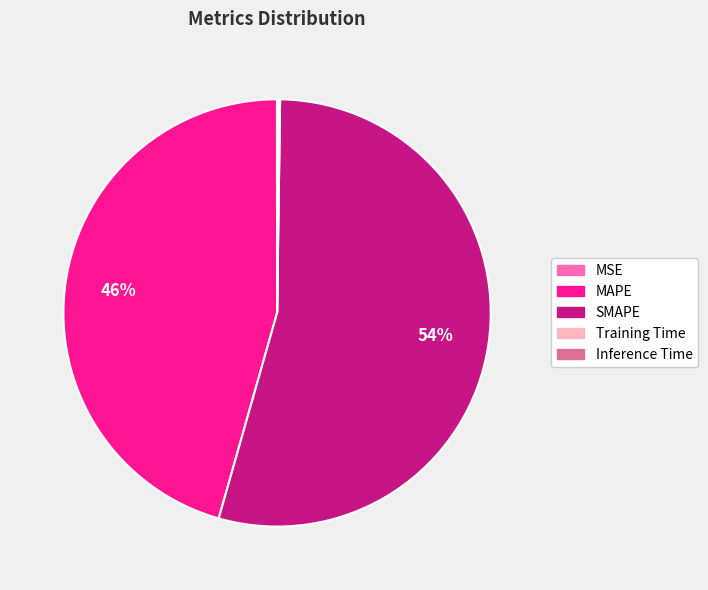

Which has a higher value, MAPE or SMAPE?

SMAPE